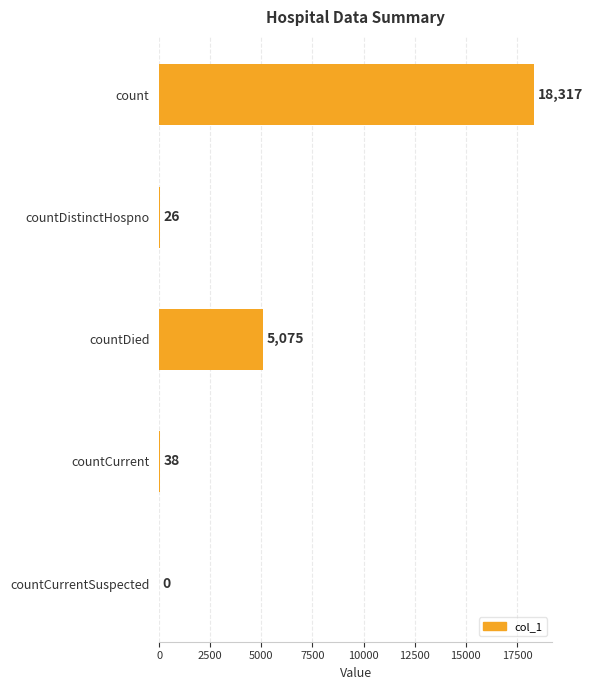

Count the number of categories in the chart.

5